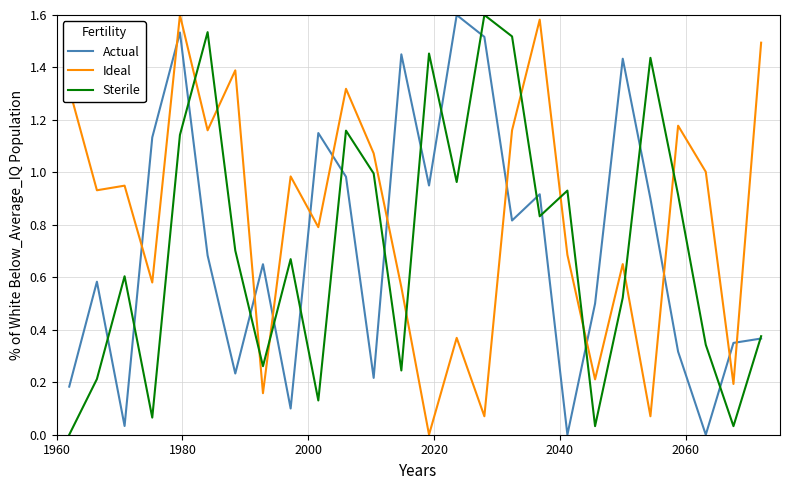

True or false: Sterile and Ideal cross at least once.

True